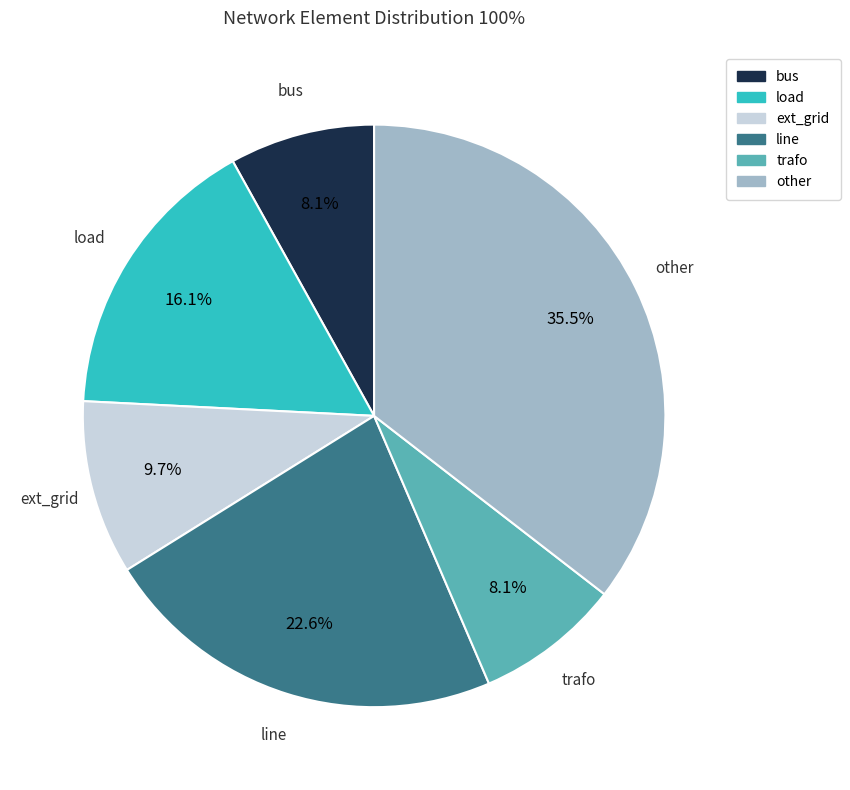

The trafo slice represents 8% of the pie. True or false?

True